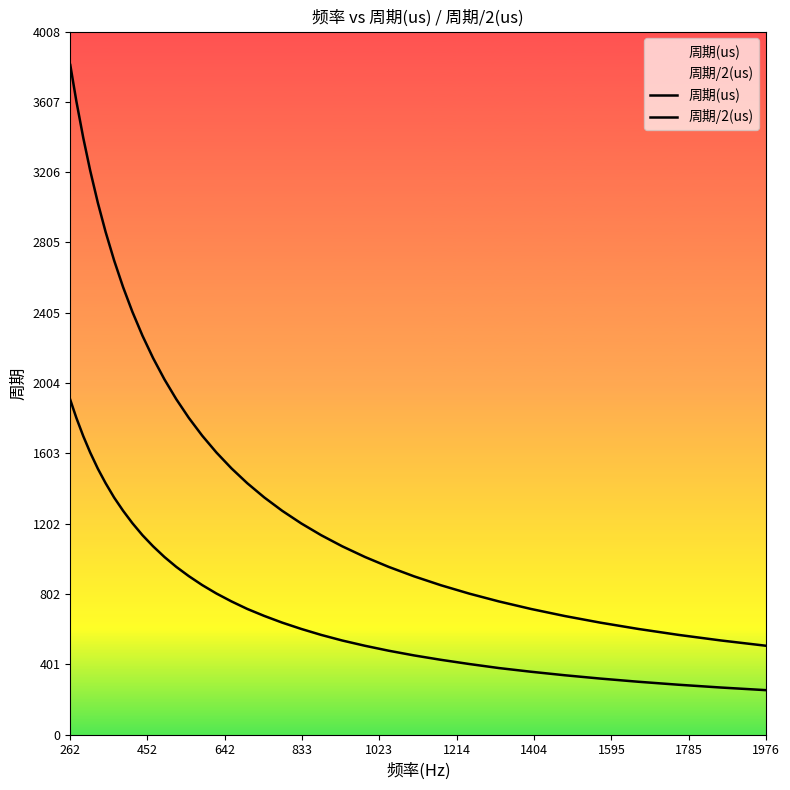

How many lines are shown in the chart?

2